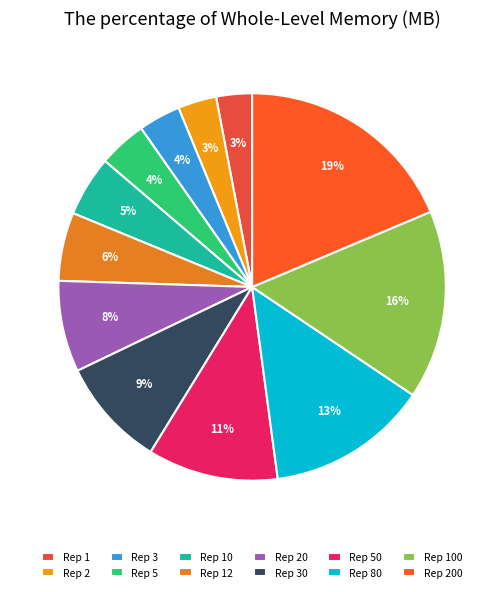

What is the smallest slice in the pie chart?

1